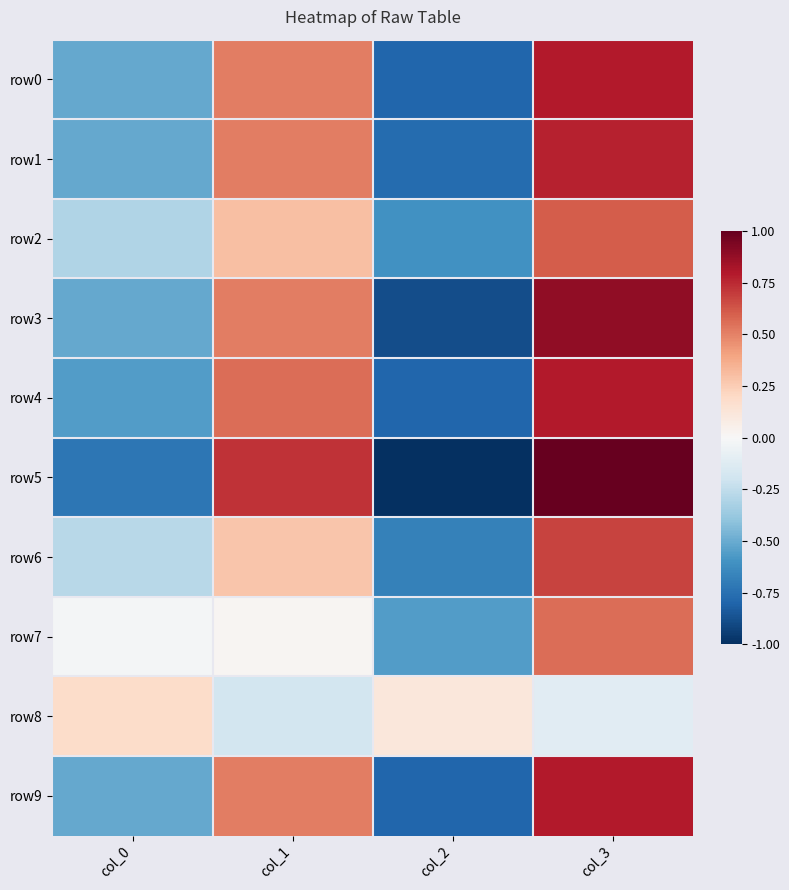

Which category has the lowest value across all series?

col_2